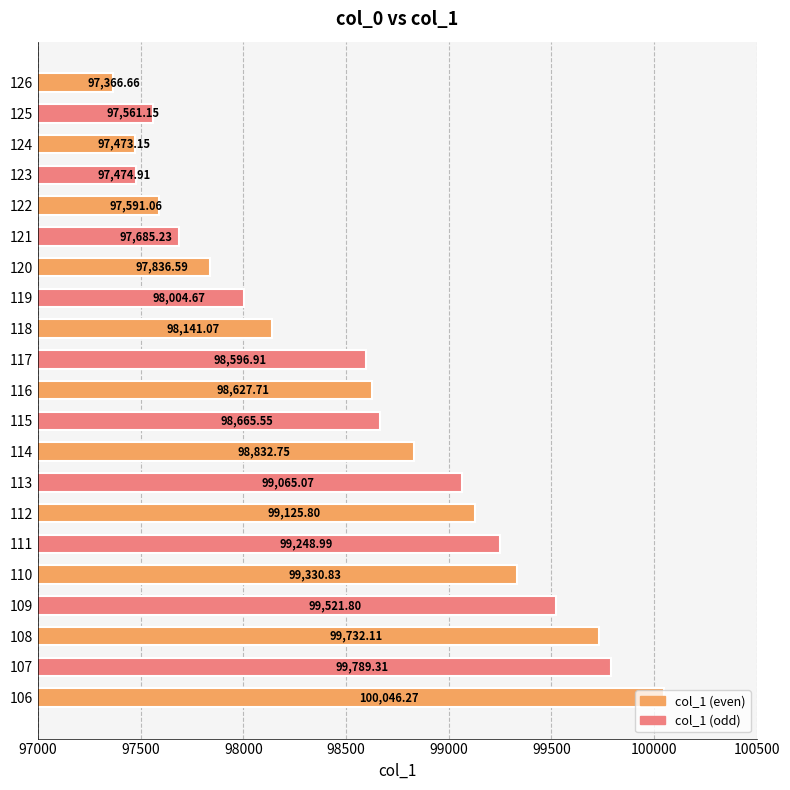

What is the change in value from 113 to 122?

-1474.0